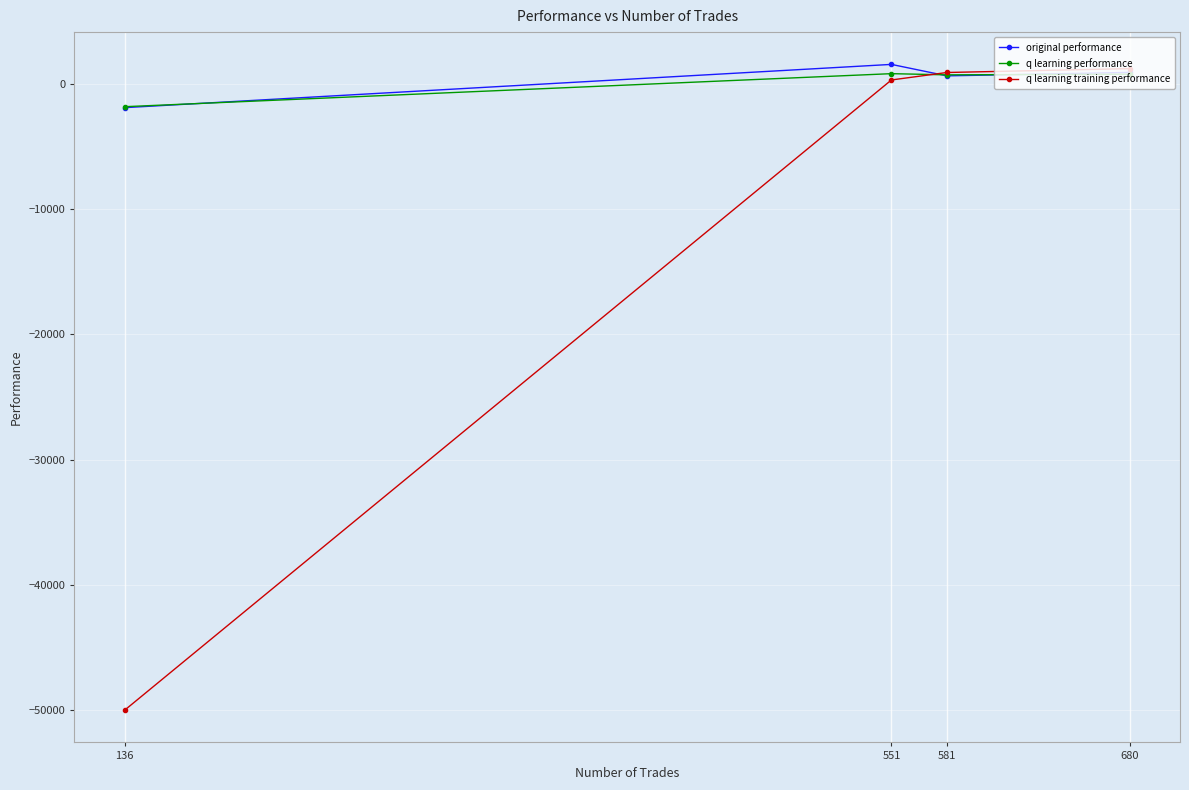

What is the total value across all series at 136?

-53733.7